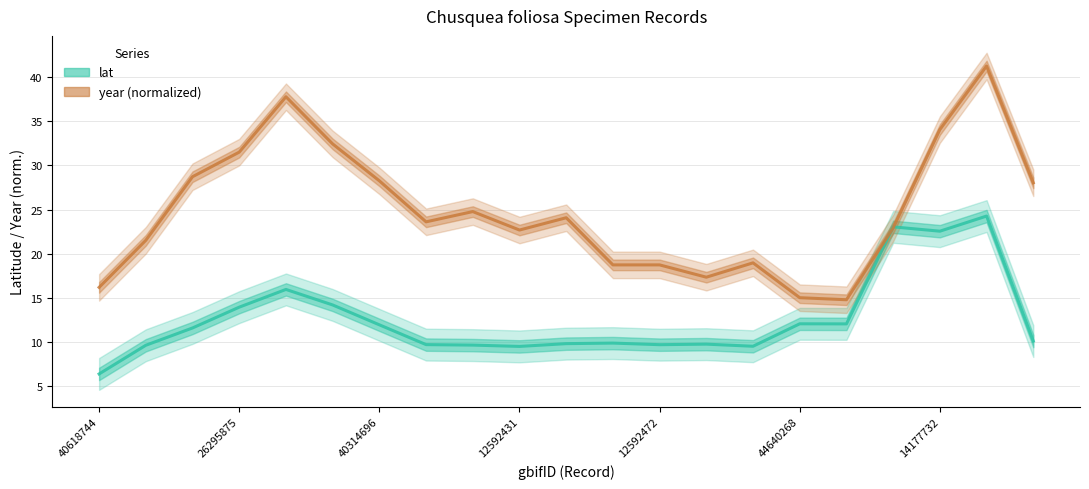

What is the highest value of the year (normalized) series?

41.2